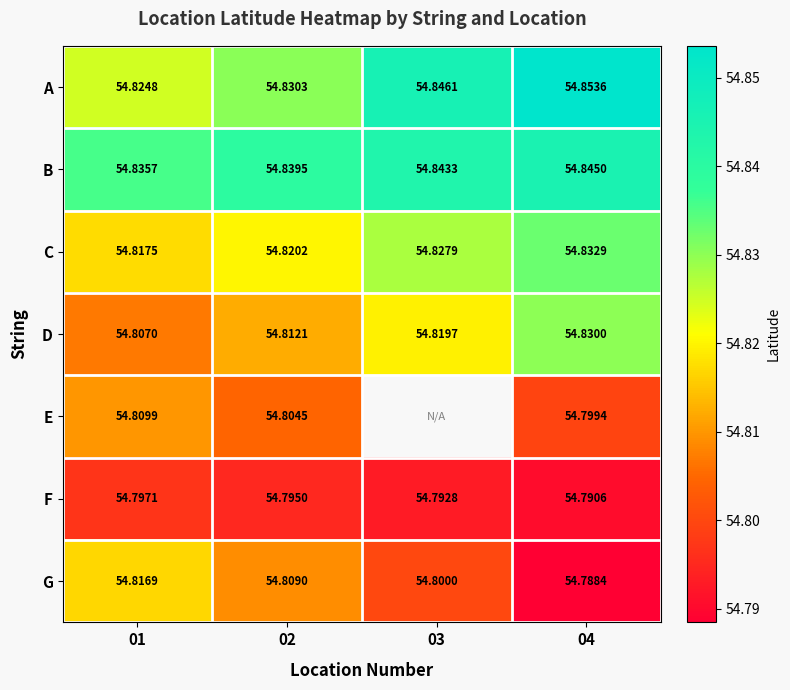

How many data points does each series have?

4